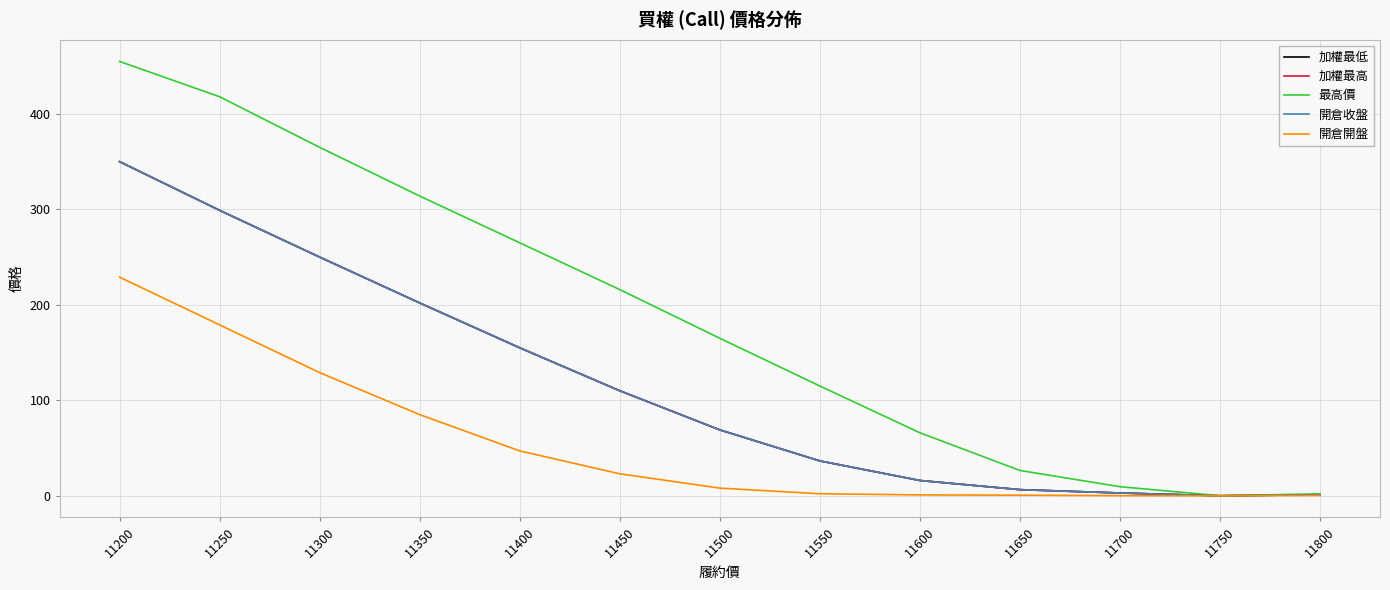

Reading left to right, list all the values displayed in this chart.

加權最低: 11200=350.0	11250=299.0	11300=250.0	11350=202.0	11400=155.0	11450=110.0	11500=69.0	11550=36.5	11600=16.0	11650=6.4	11700=2.9	11750=0.0	11800=1.1
加權最高: 11200=350.0	11250=299.0	11300=250.0	11350=202.0	11400=155.0	11450=110.0	11500=69.0	11550=36.5	11600=16.0	11650=6.4	11700=2.9	11750=0.0	11800=1.1
最高價: 11200=455.0	11250=418.0	11300=365.0	11350=314.0	11400=265.0	11450=216.0	11500=165.0	11550=115.0	11600=66.0	11650=26.5	11700=9.5	11750=0.0	11800=2.0
開倉收盤: 11200=350.0	11250=299.0	11300=250.0	11350=202.0	11400=155.0	11450=110.0	11500=69.0	11550=36.5	11600=16.0	11650=6.4	11700=2.9	11750=0.0	11800=1.1
開倉開盤: 11200=229.0	11250=179.0	11300=129.0	11350=85.0	11400=47.0	11450=23.0	11500=8.0	11550=2.1	11600=0.9	11650=0.6	11700=0.1	11750=0.0	11800=0.3